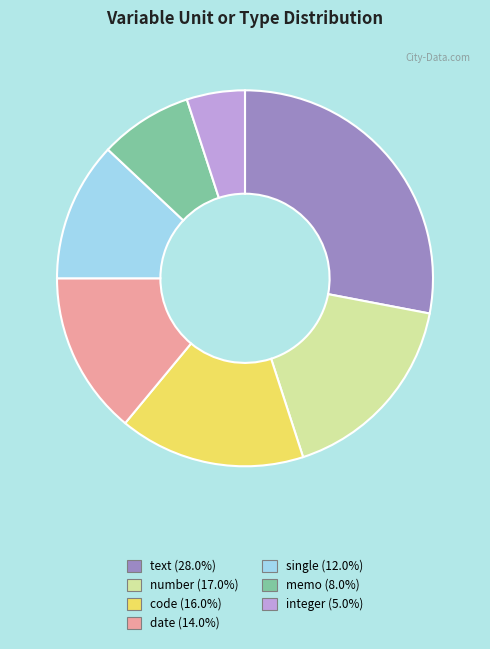

Do number and single together represent more than half of the pie?

No